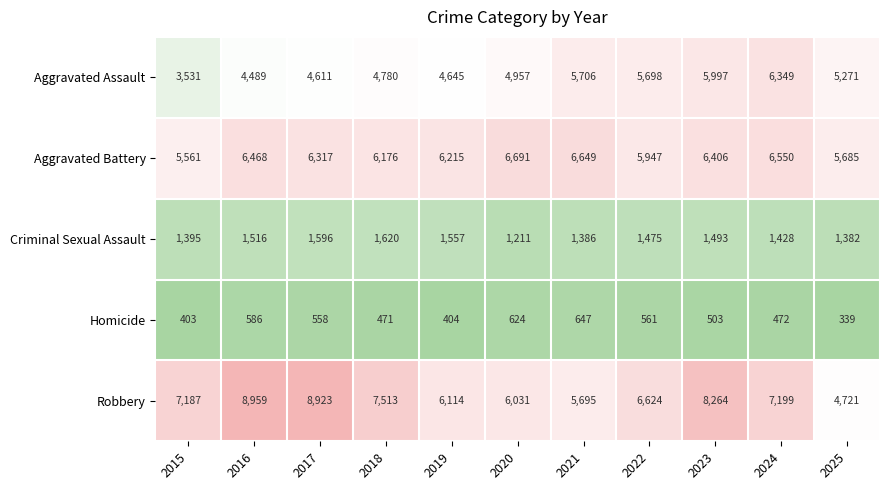

What is the spread (max minus min) of values at 2018?

7042